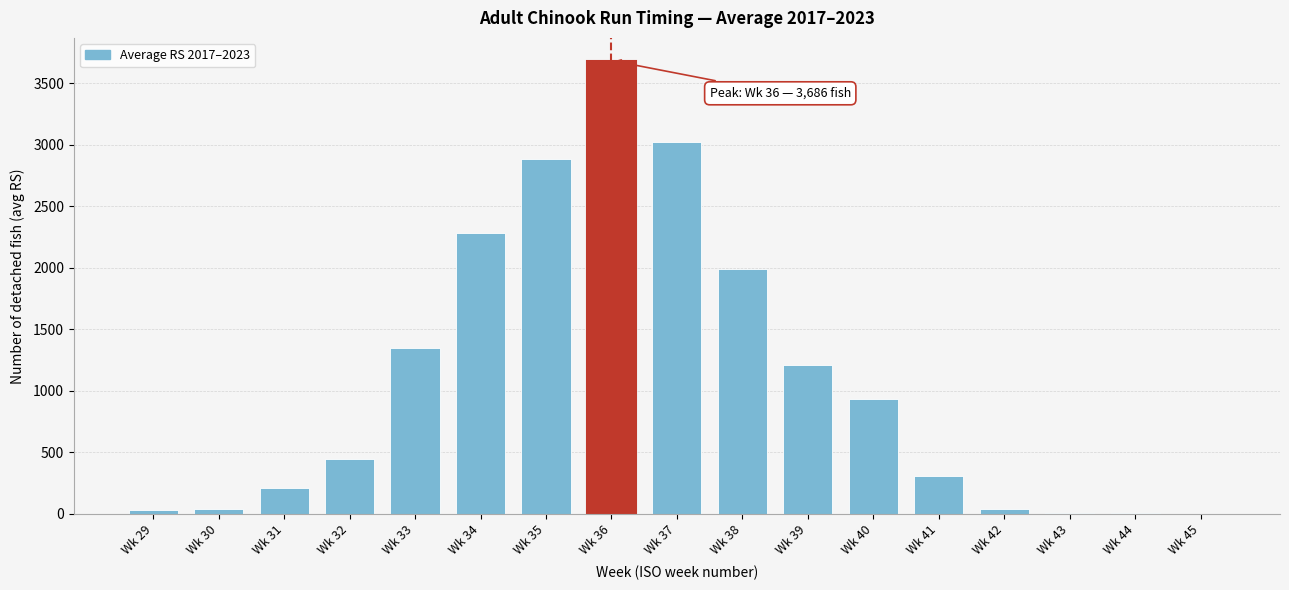

What is the greatest value displayed?

3686.7